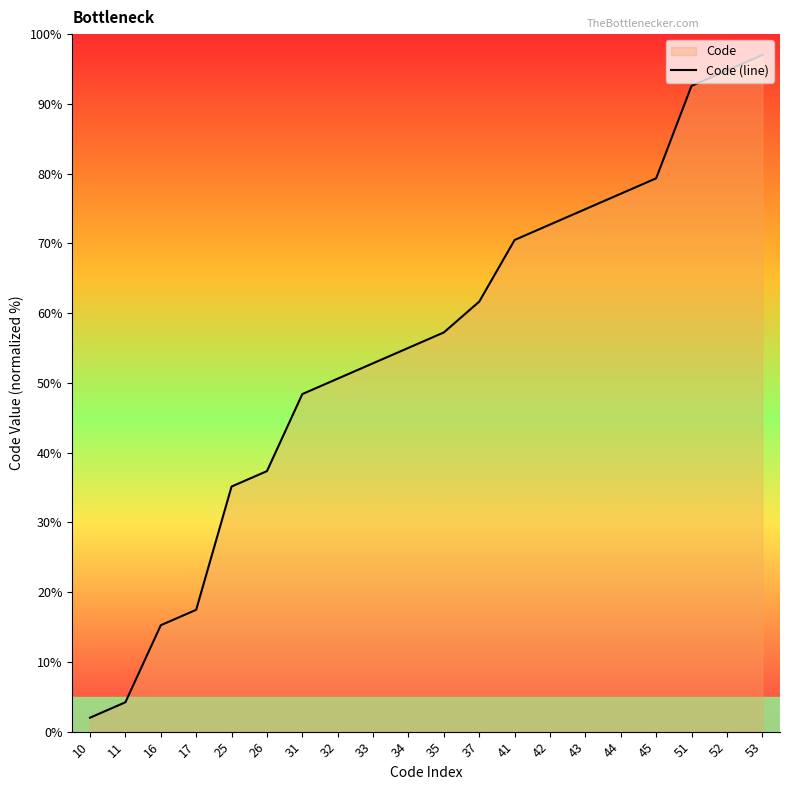

What is the sum of the values at 43 and 45?

154.2